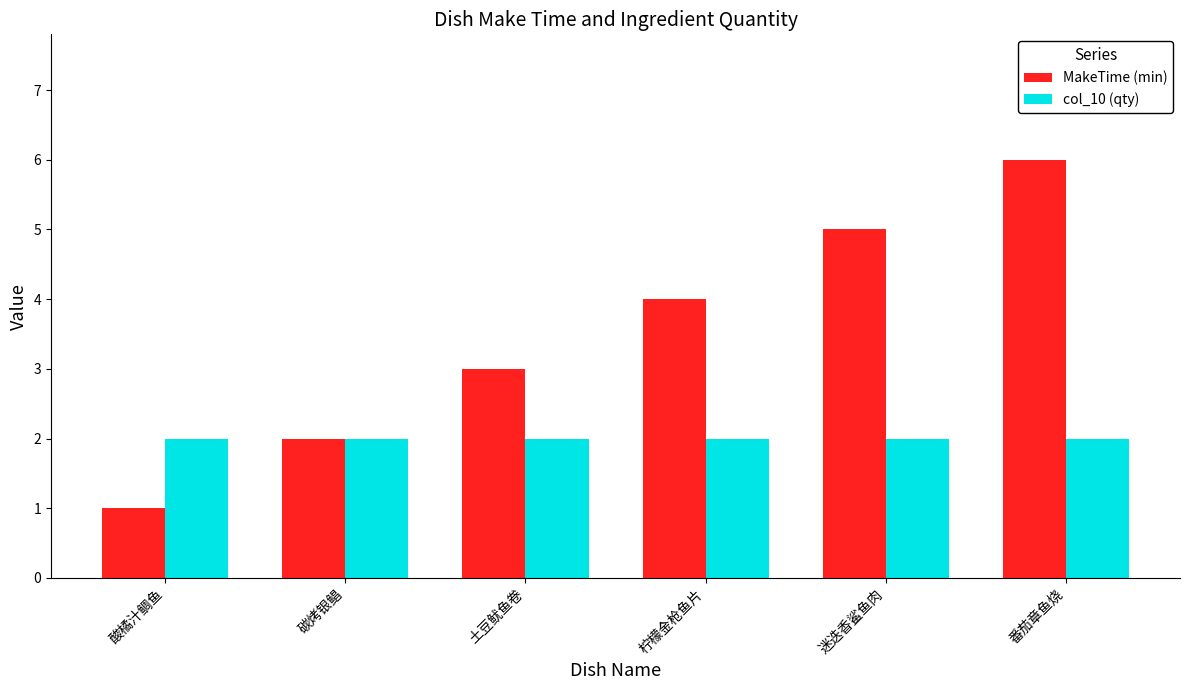

What position from the left is 酸橘汁鲷鱼?

1